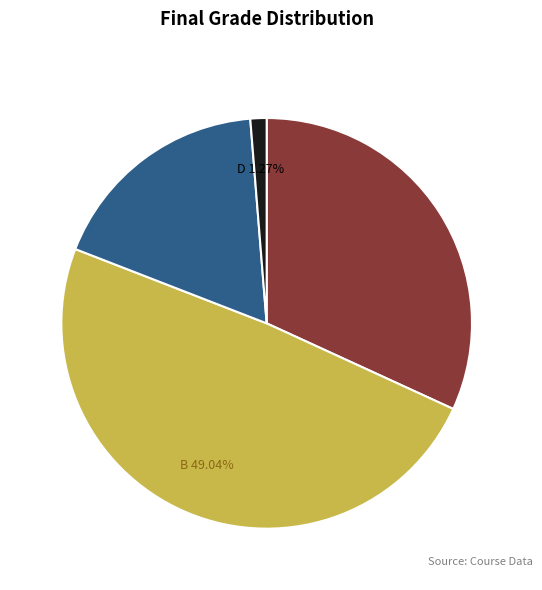

Does any single category account for the majority?

No